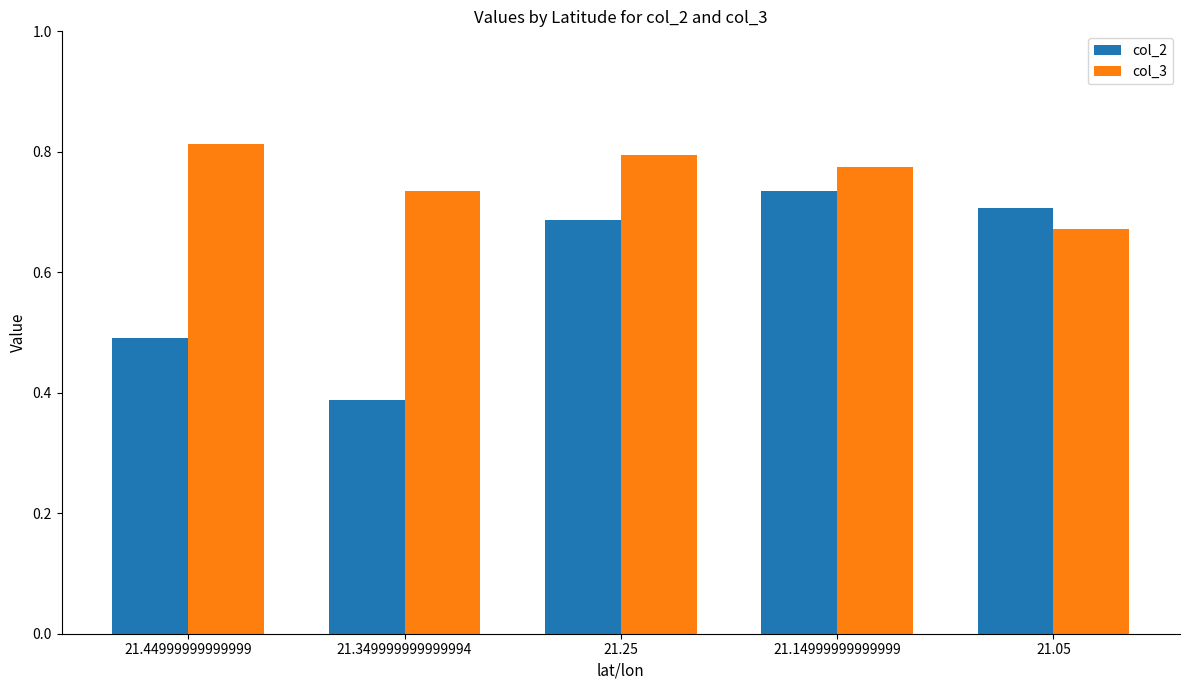

Is it true that col_2 equals 0.2 at 21.25?

False